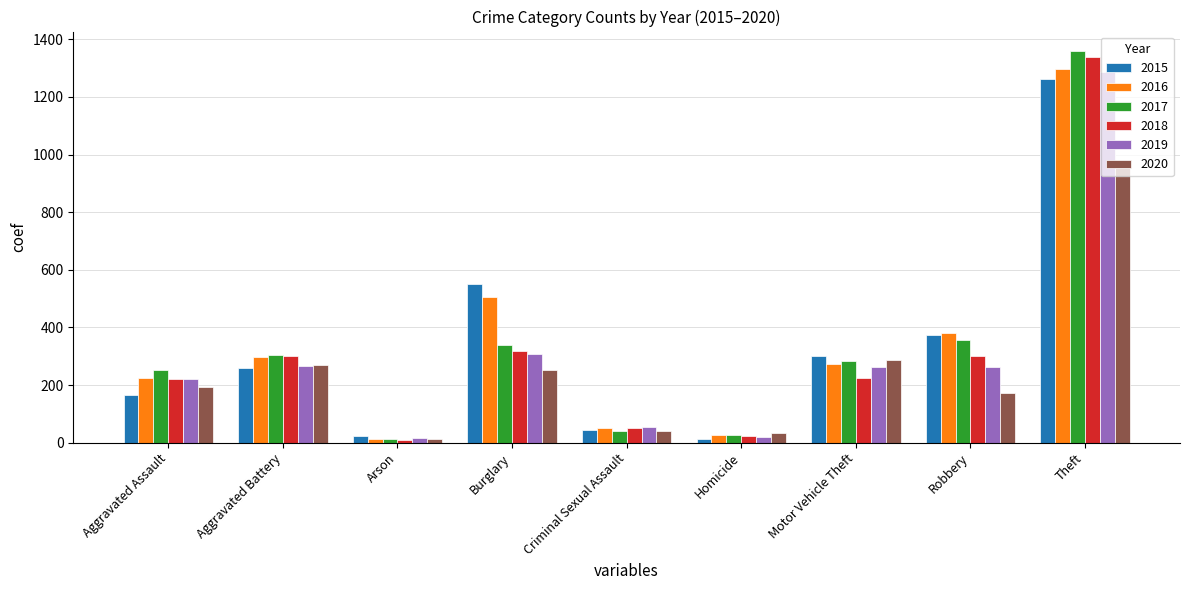

What is the value of the 2015 bar at the 3rd from the left?

22